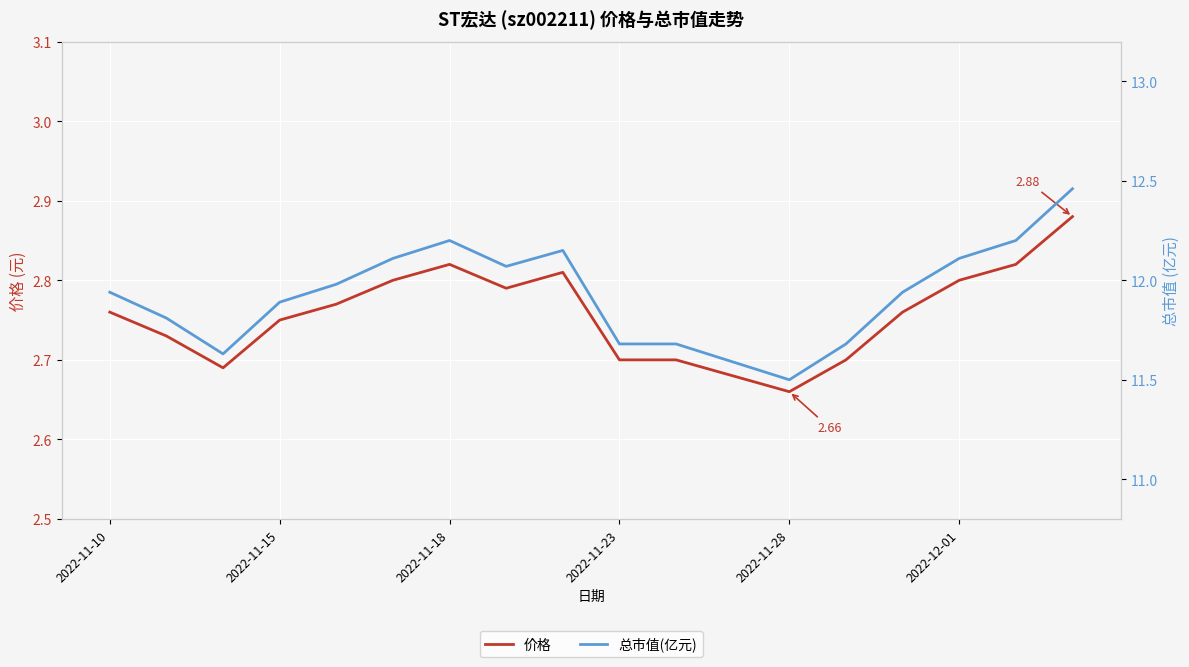

What is the difference between the highest and lowest values at 14?

9.2